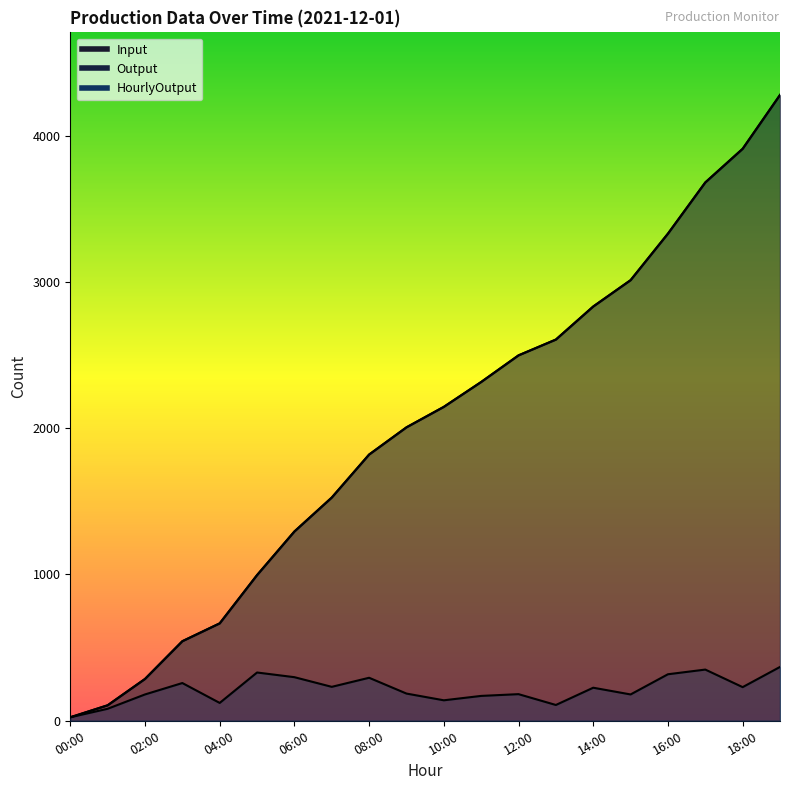

What is the label of the 10th point from the left?

09:00